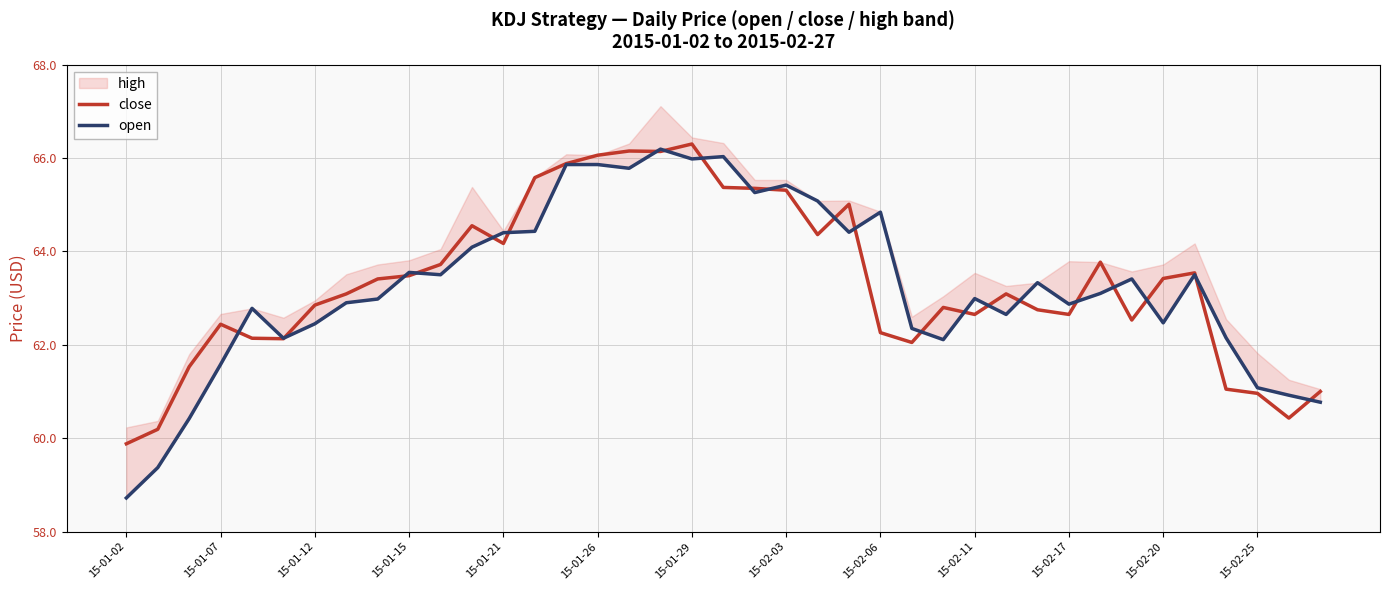

Which category has the lowest value in the close series?

15-01-02